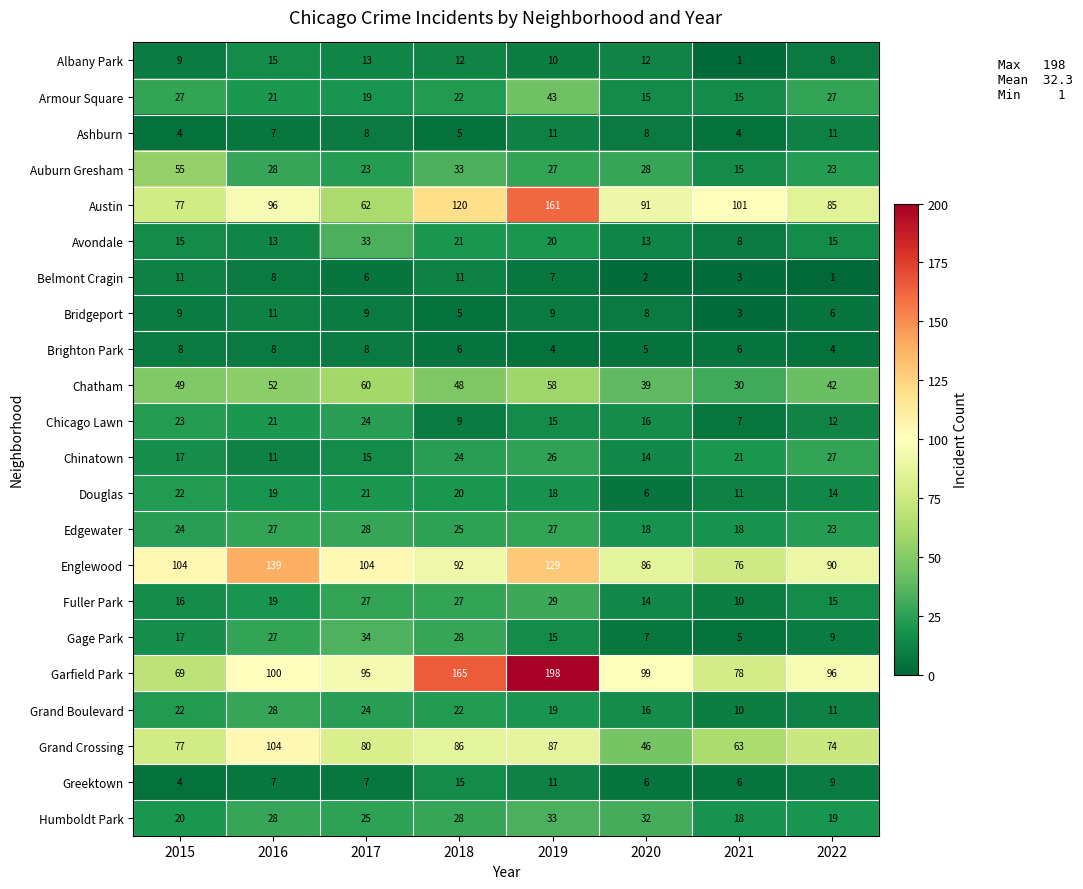

At which label does Garfield Park first exceed 99?

2016